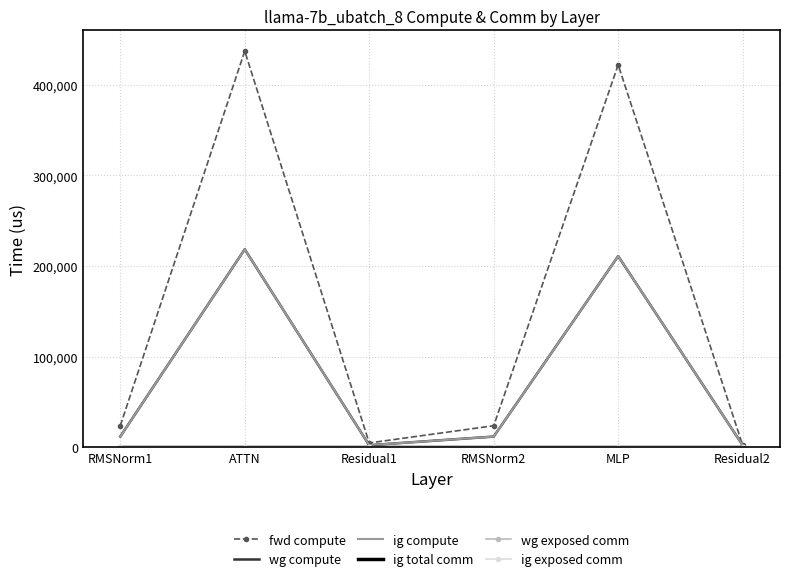

Which series changed the most between Residual1 and Residual2?

fwd compute